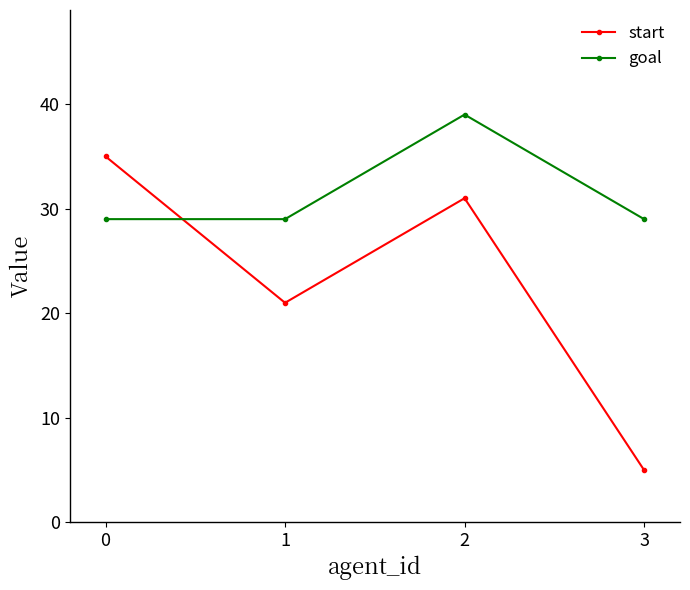

True or false: goal has a value of 29 at 0.

True